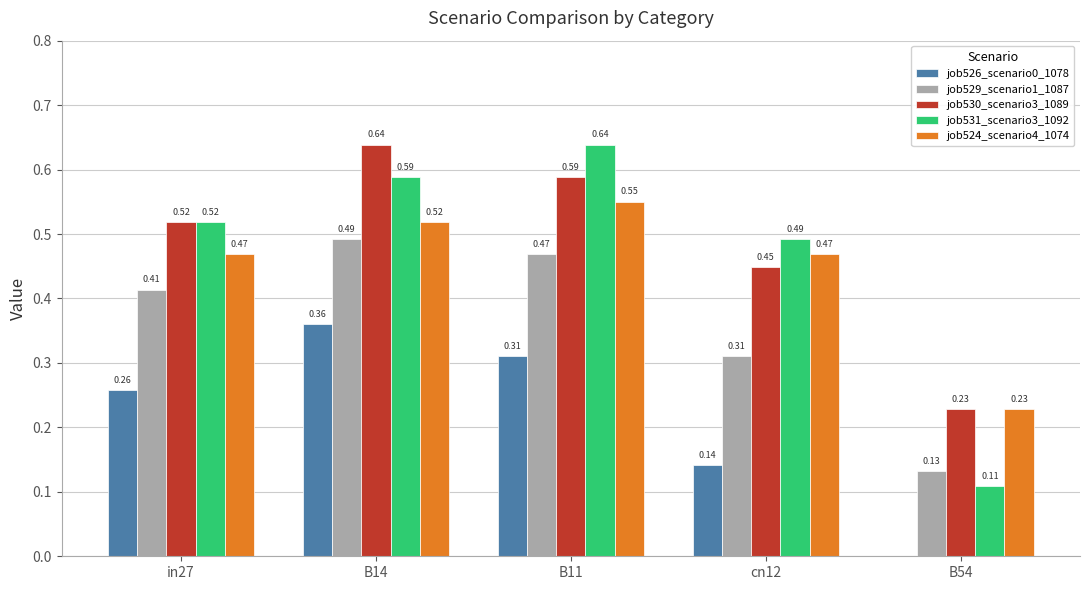

What is the total value across all series at cn12?

1.9